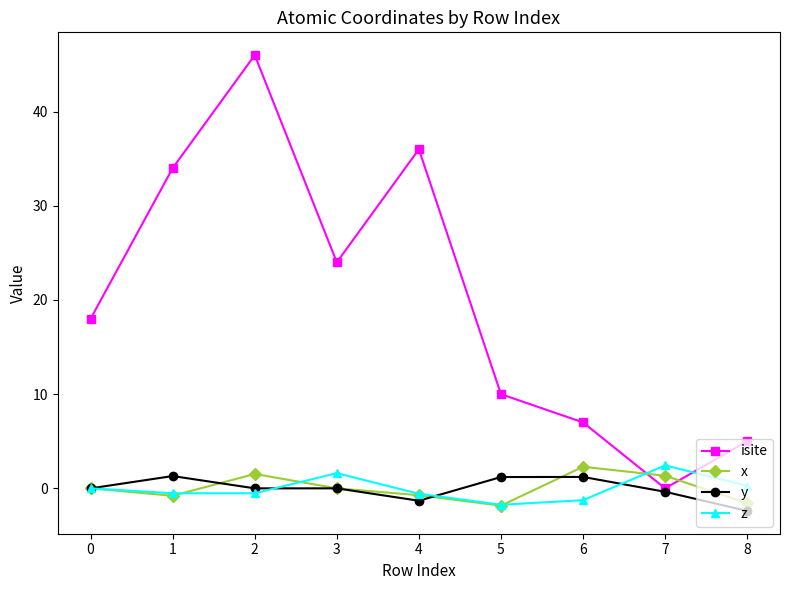

How many lines are shown in the chart?

4